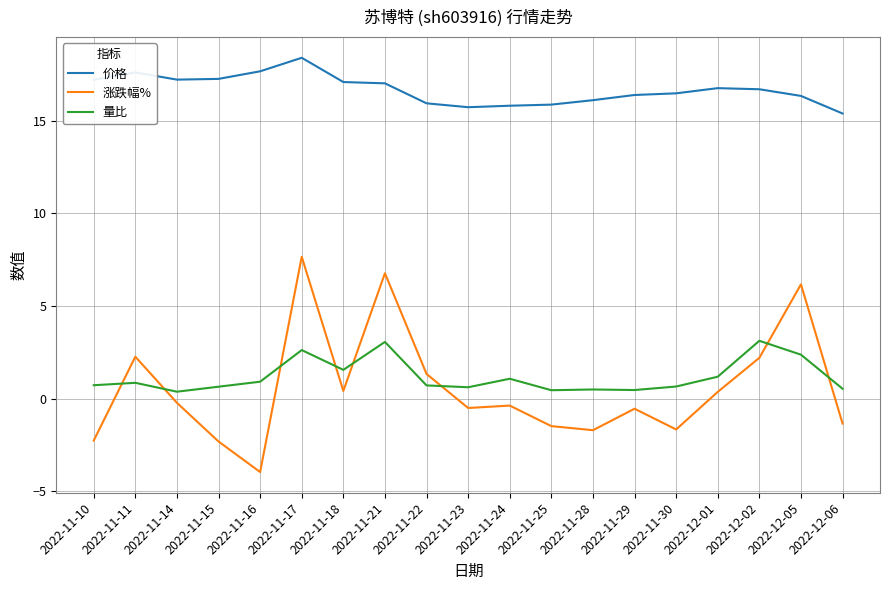

How many values in 涨跌幅% are above zero?

8